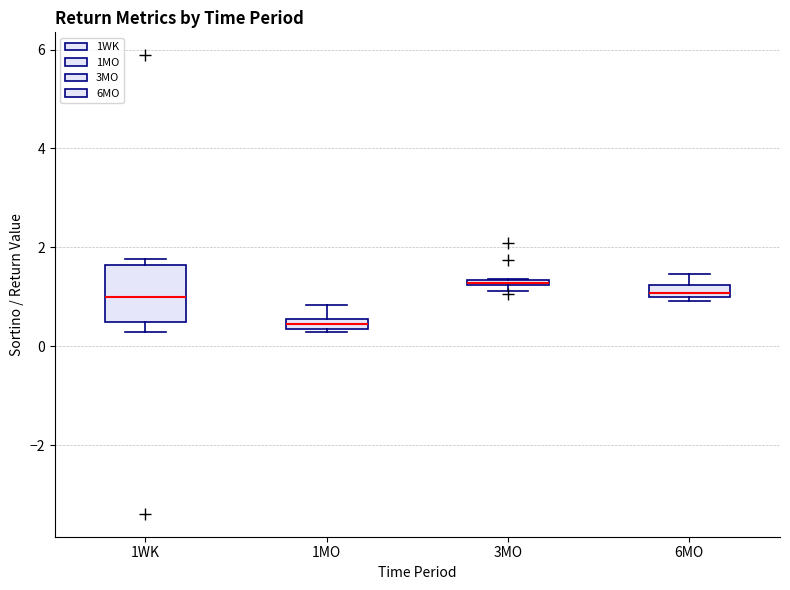

Where is the lower edge of the box for 3MO on the y-axis? The values are not printed on the chart, so give them approximately, as read against the axis.

1.2